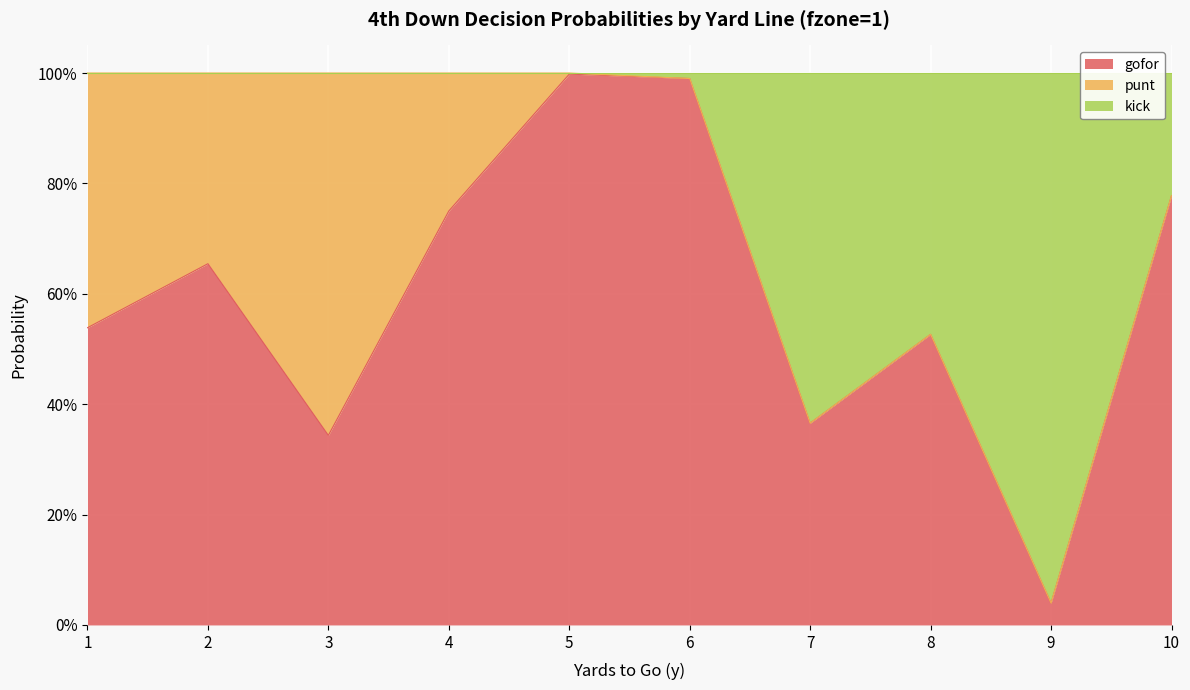

What is the value of the gofor point at the 6th from the left?

1.0